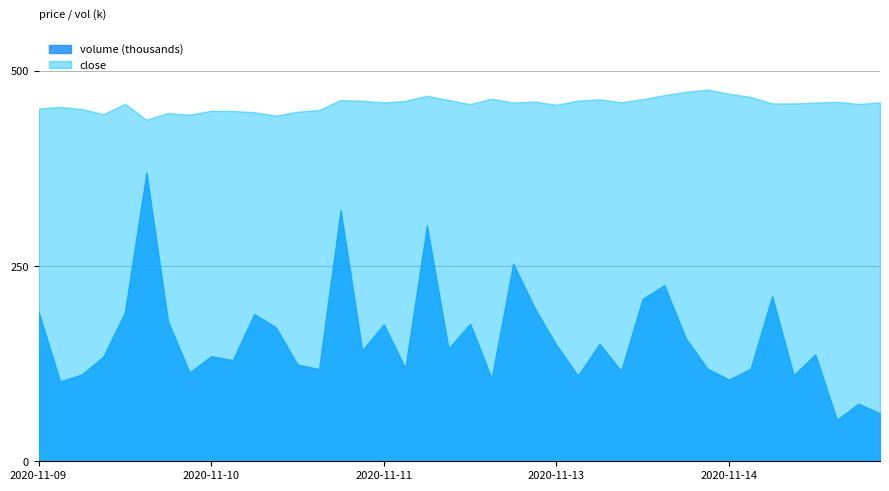

True or false: close has a value of 469.3 at 2020-11-13 20:00.

True